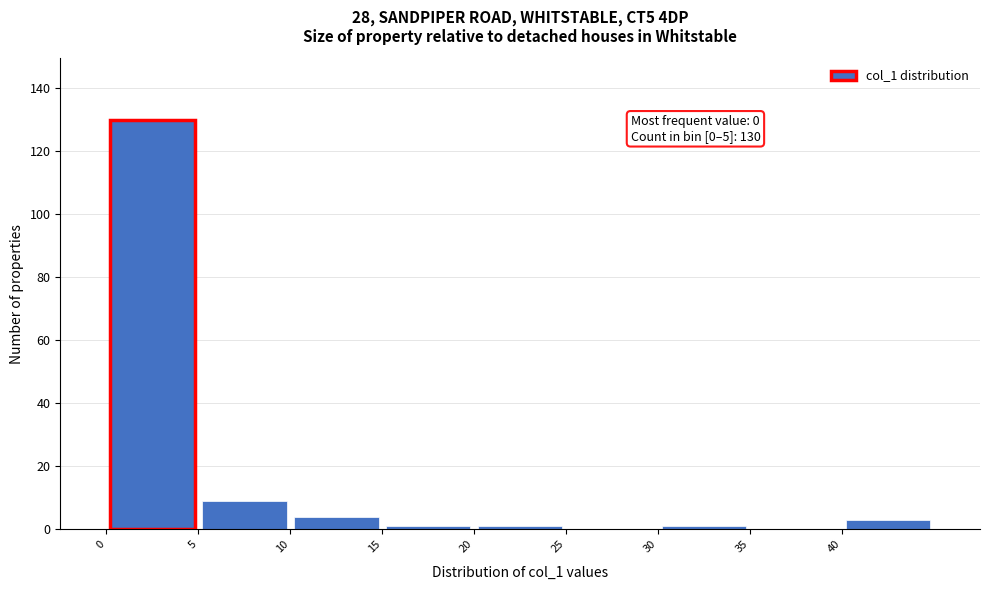

Which range on the x-axis has the tallest bar?

-0.5 to 4.5